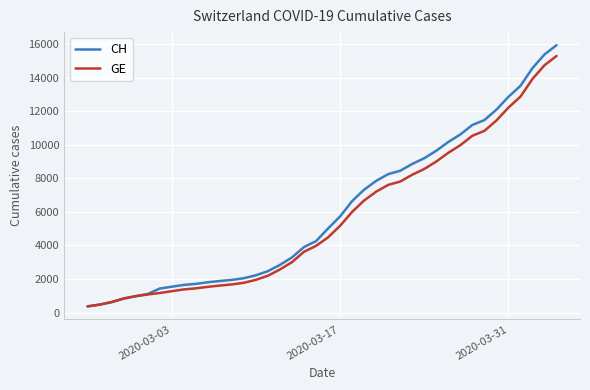

What is the smallest value displayed?

375